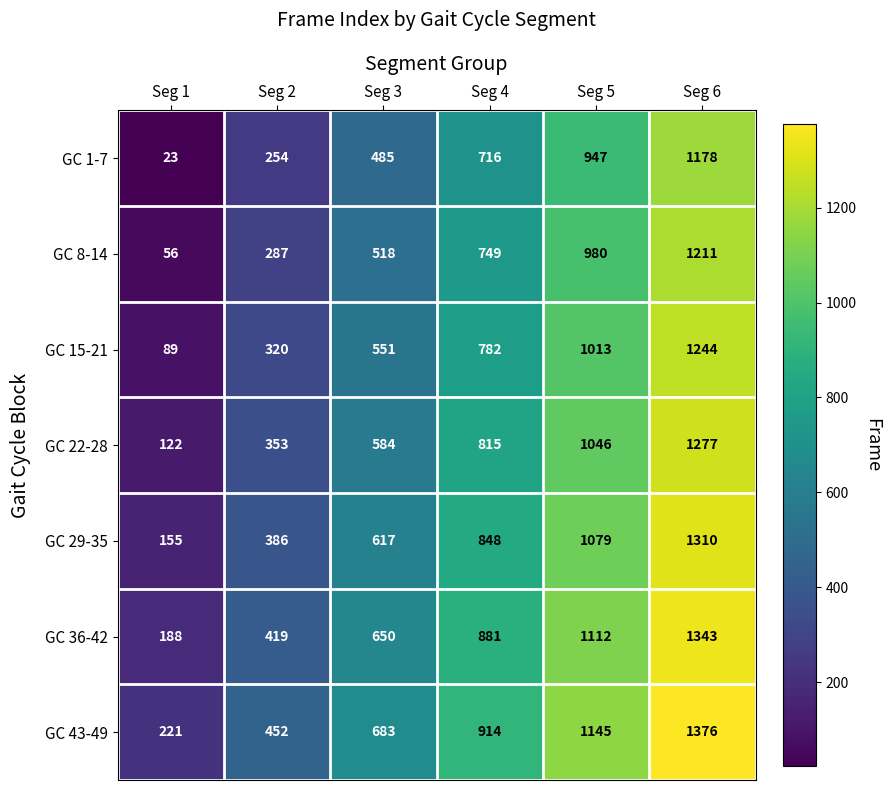

The value of GC 36-42 at Seg 2 is 419. True or false?

True